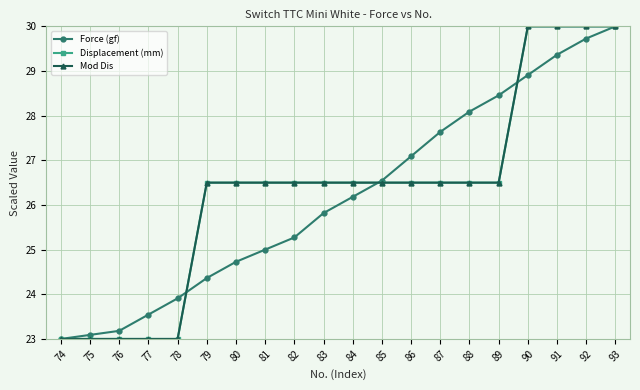

How many data points in Mod Dis are less than 26?

5